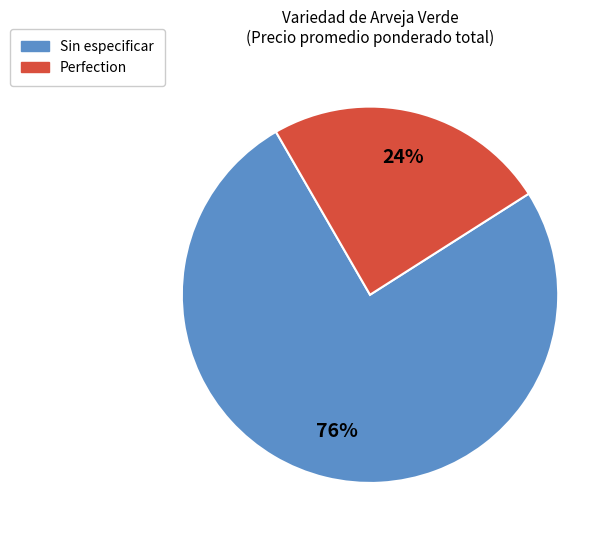

To the nearest percent, what is the average slice percentage?

50%